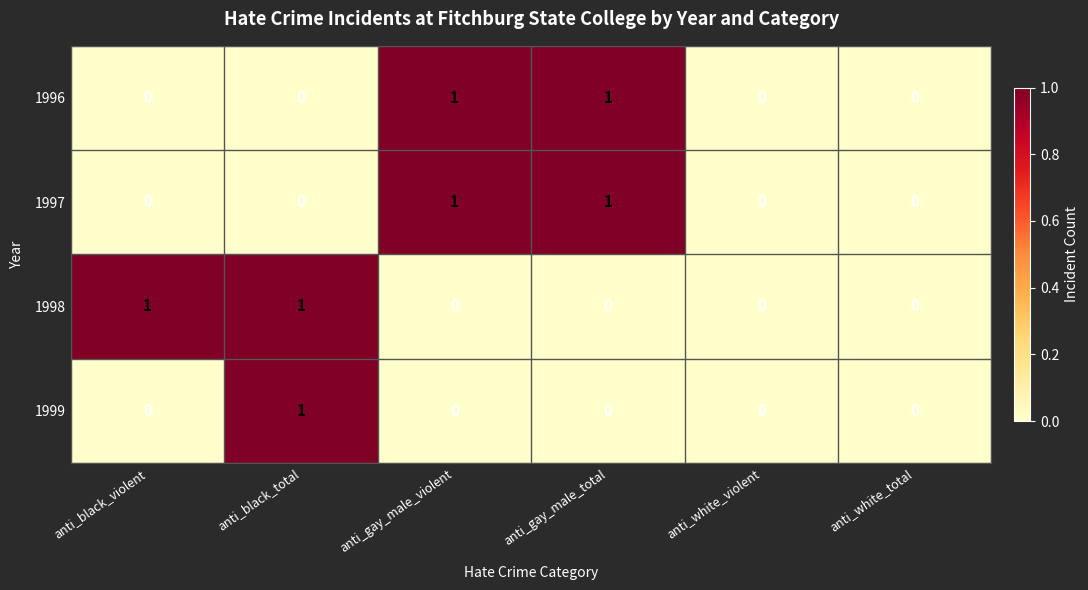

True or false: 1999 has a value of 1 at anti_gay_male_total.

False